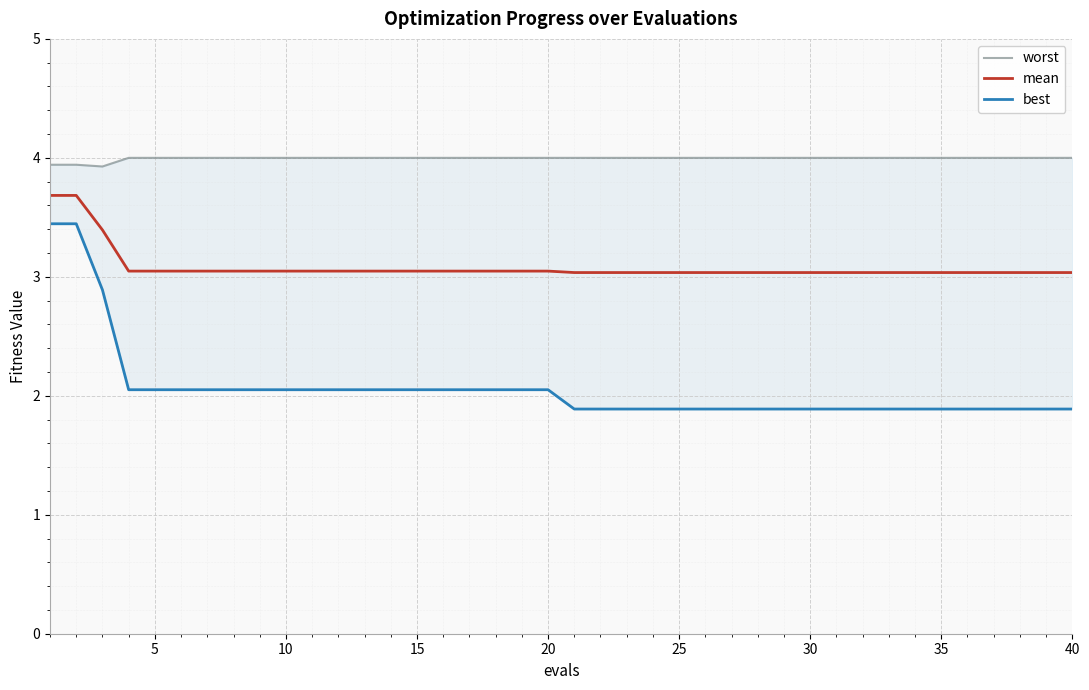

True or false: best and worst intersect in this chart.

False